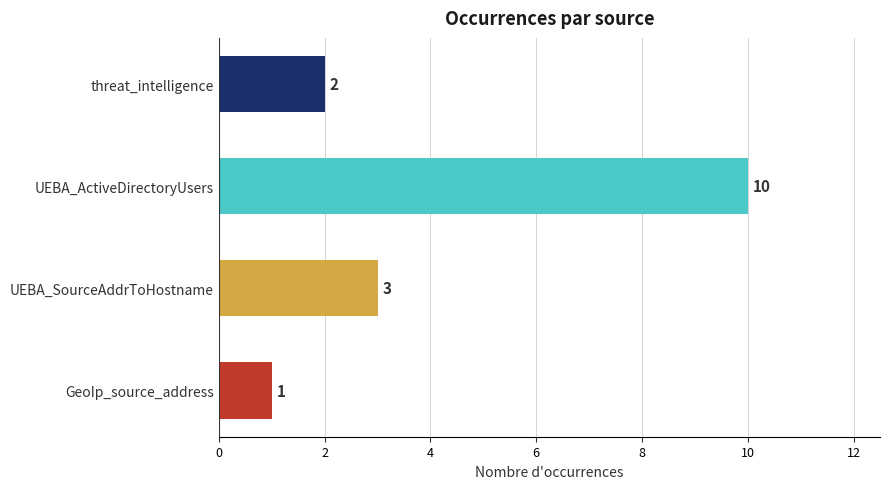

Are the bars horizontal?

Yes